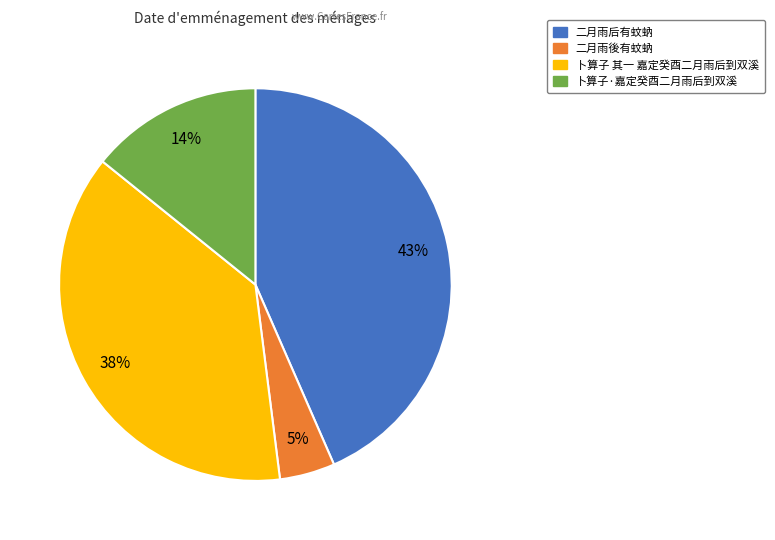

Is the sum of 卜算子 其一 嘉定癸酉二月雨后到双溪 and 二月雨后有蚊蚋 greater than half?

Yes